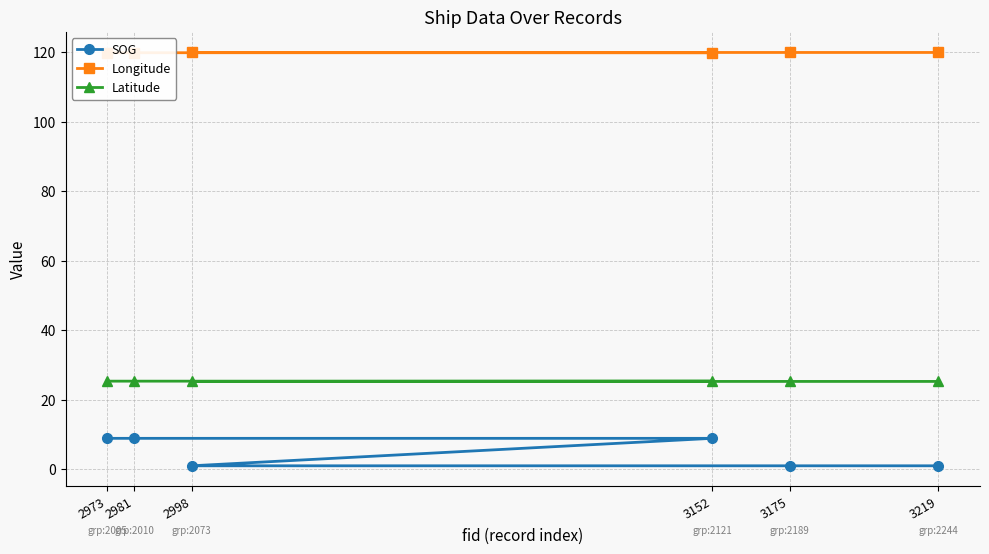

The Longitude series shows 119.9 at 2998. True or false?

True